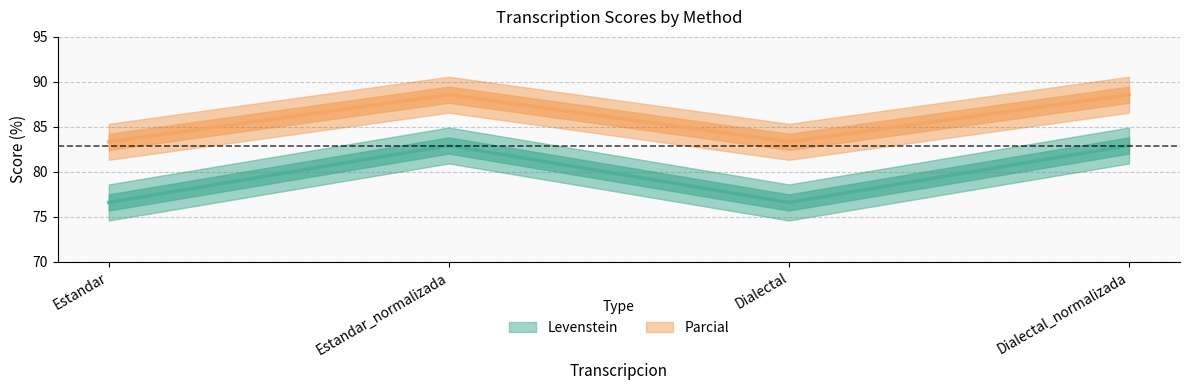

What is the smallest value displayed?

76.6